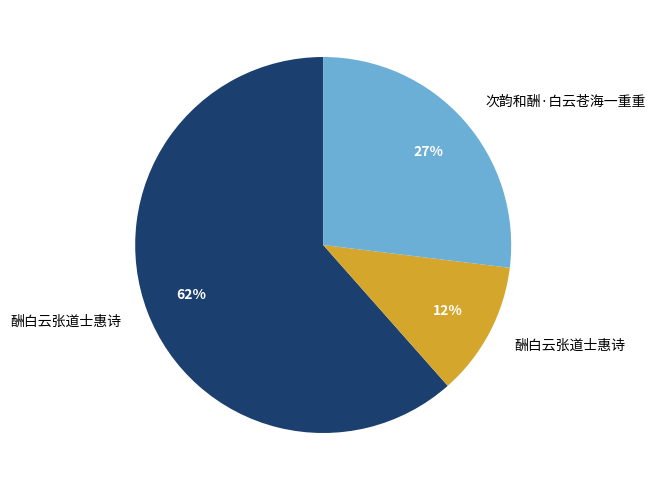

Does any single category account for the majority?

Yes